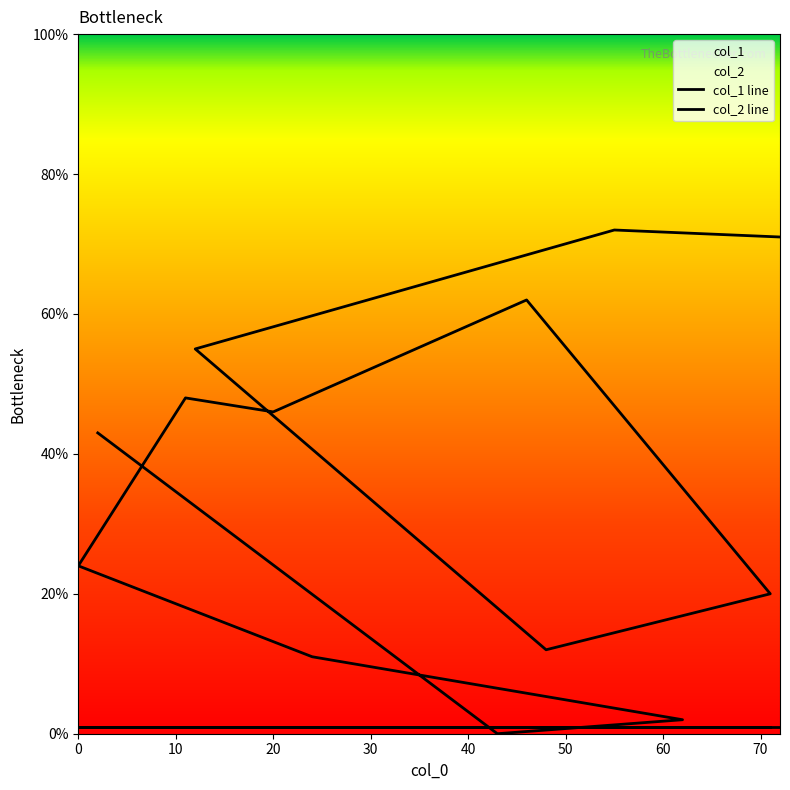

What is the label of the 11th point from the left?

62